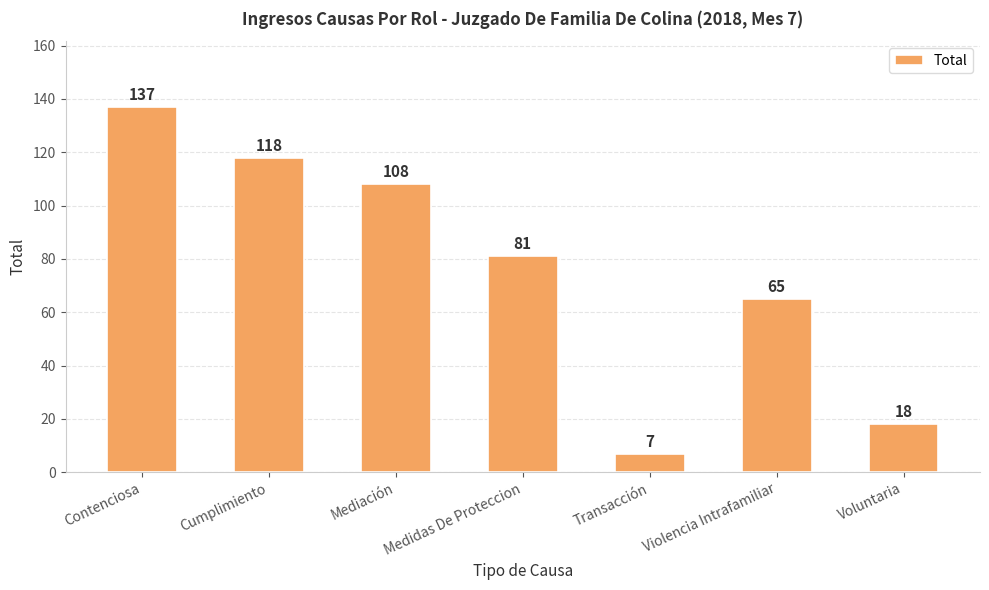

Rank the categories by value from lowest to highest.

Transacción, Voluntaria, Violencia Intrafamiliar, Medidas De Proteccion, Mediación, Cumplimiento, Contenciosa